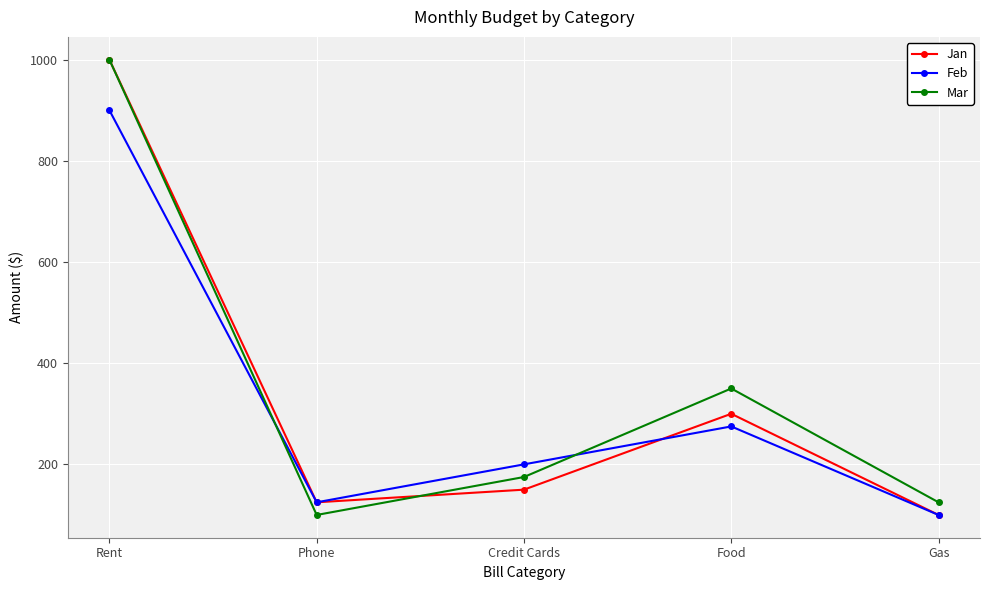

True or false: Mar has a value of 1577 at Rent.

False